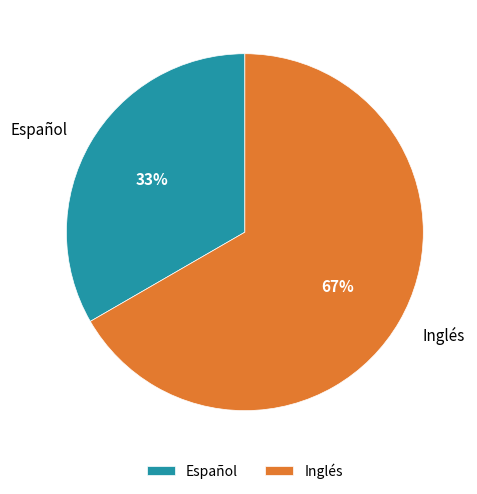

The Inglés slice represents 67% of the pie. True or false?

True